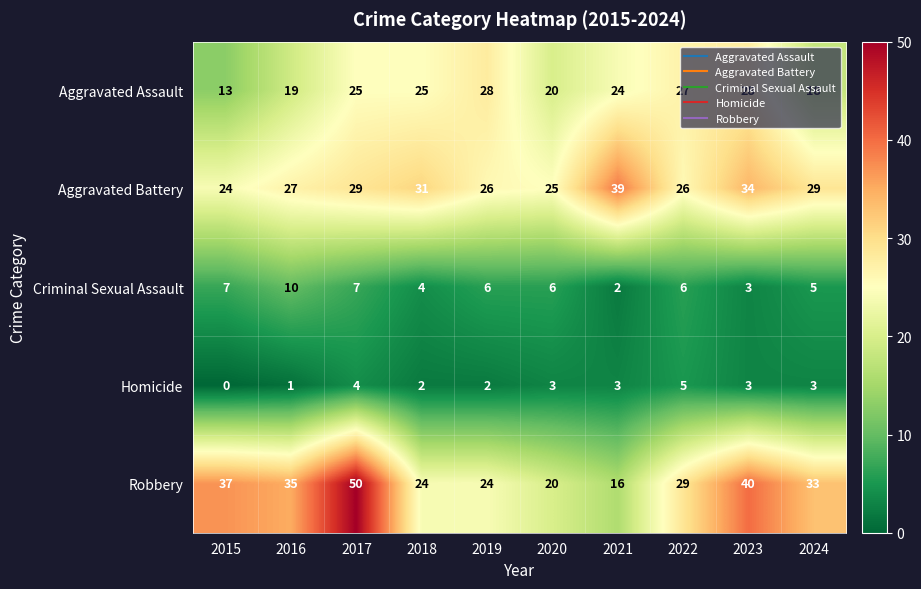

Which series has the largest total across all categories?

Robbery